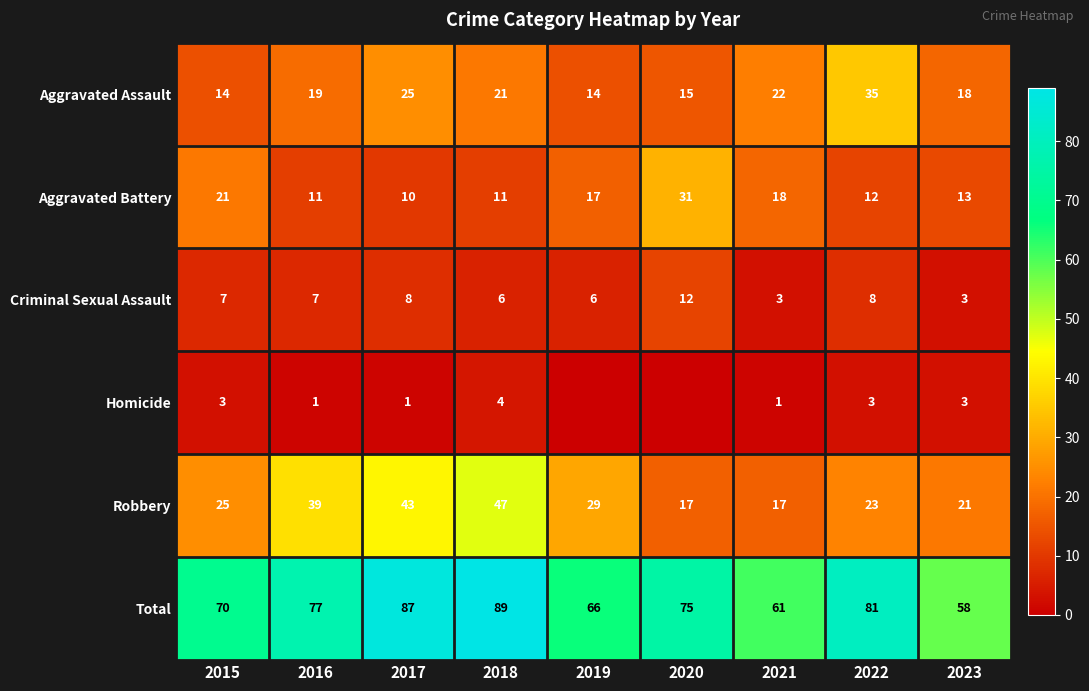

At which category is the sum across all series the highest?

2018